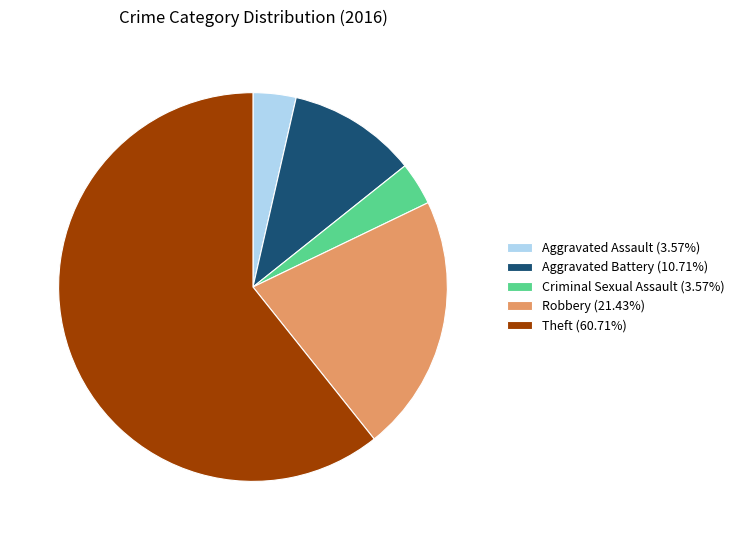

Does Aggravated Battery (10.71%) represent more than half of the total?

No